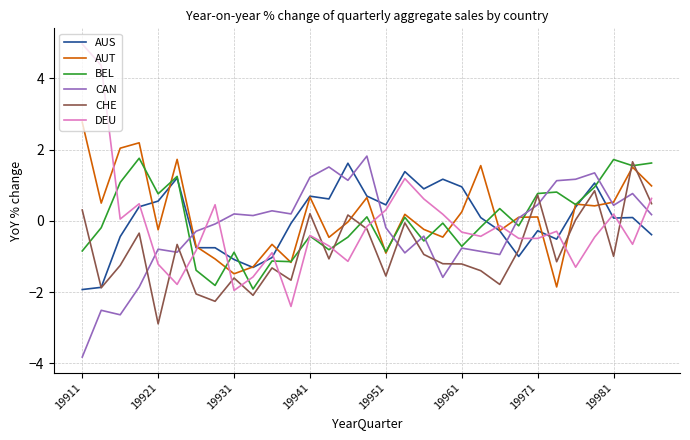

Which series has the largest range (max minus min)?

DEU